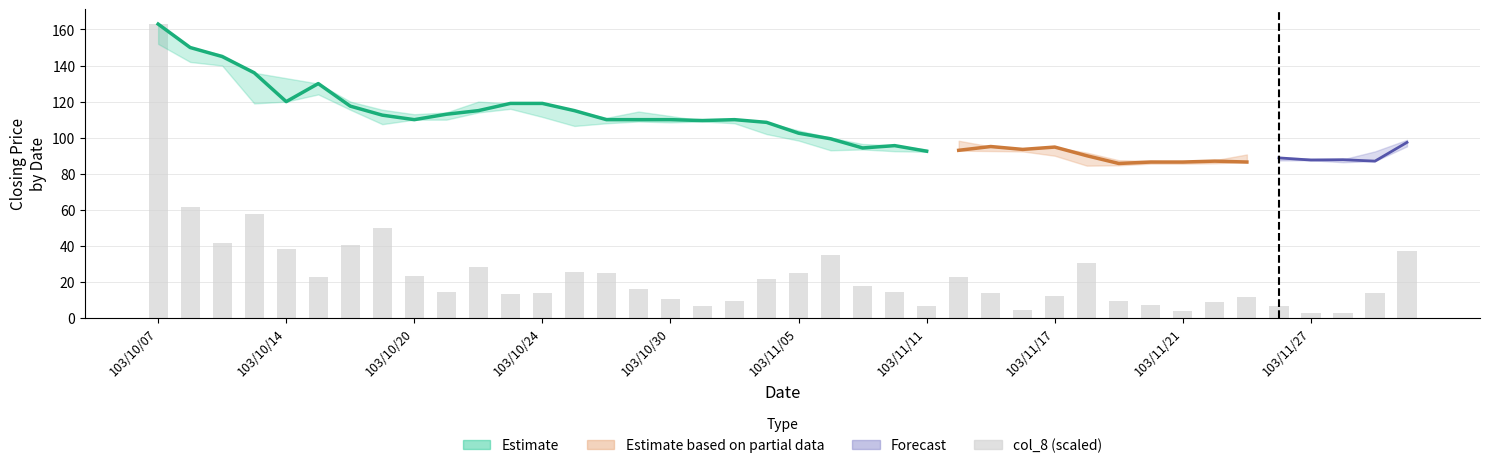

What is the greatest value displayed?

163.0